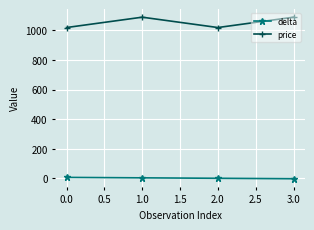

What are all the series names shown in the legend?

delta, price